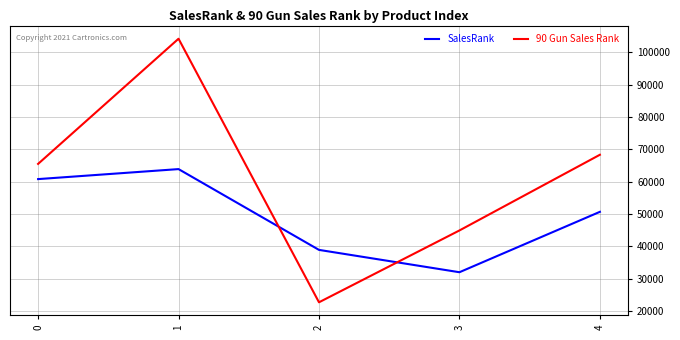

Which series ends up on top after the final intersection of SalesRank and 90 Gun Sales Rank?

90 Gun Sales Rank